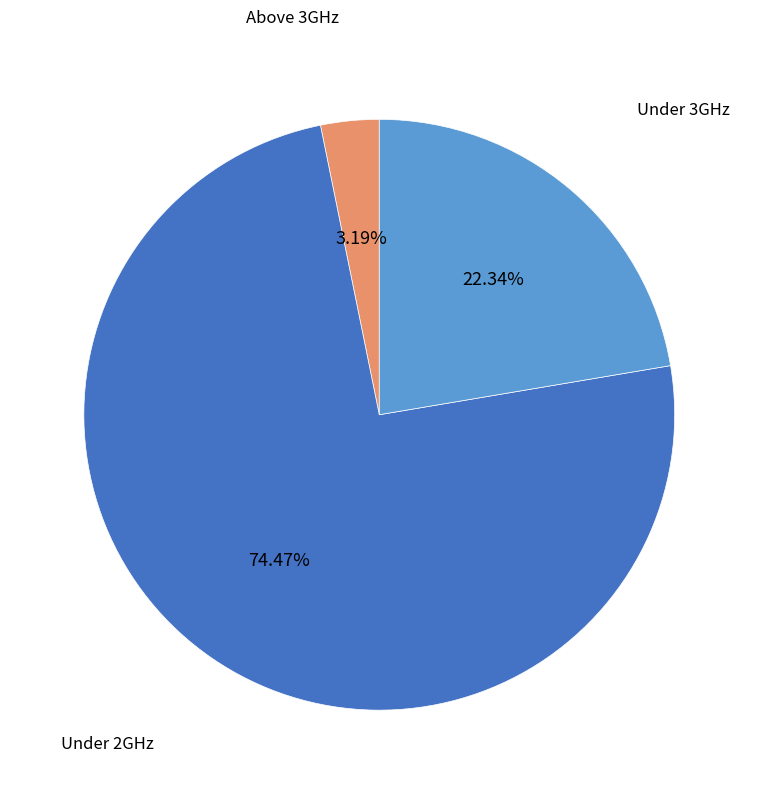

Is there any slice that represents more than half of the pie?

Yes